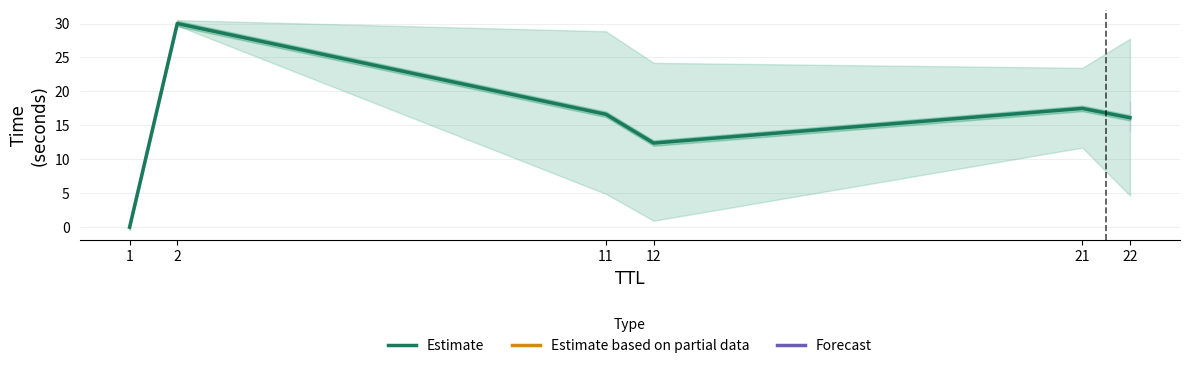

What is the change in value from 11 to 12?

-4.2